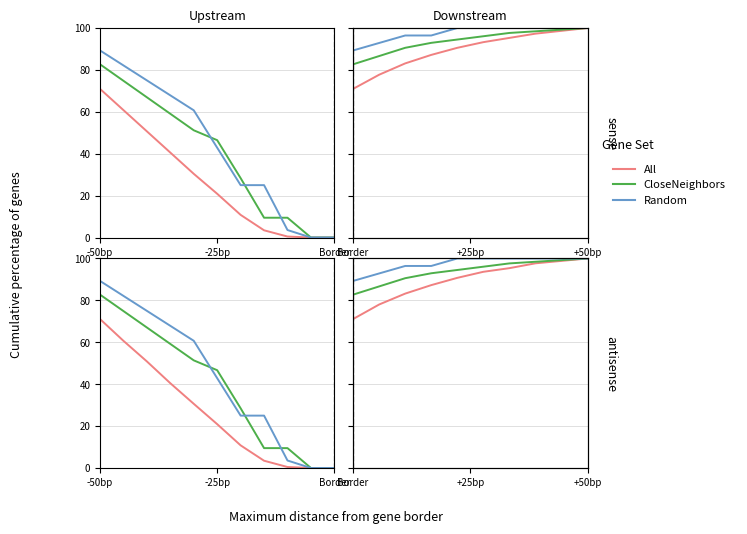

True or false: Random and All cross at least once.

False